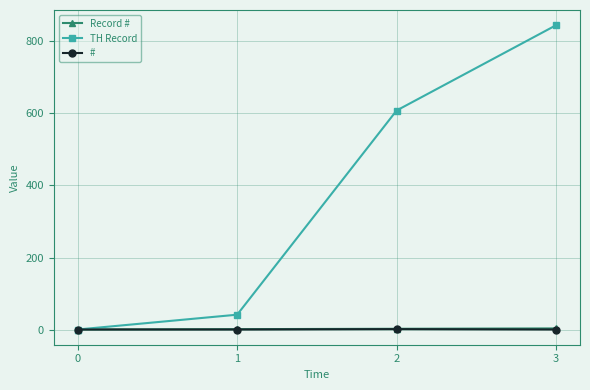

True or false: TH Record has a value of 1 at 0.

True